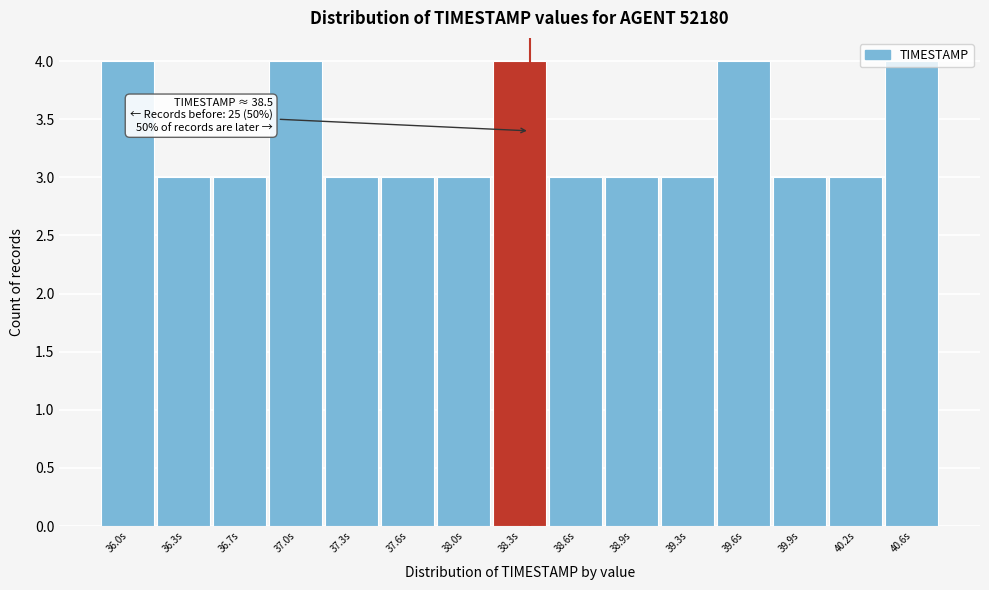

What is the average value?

3